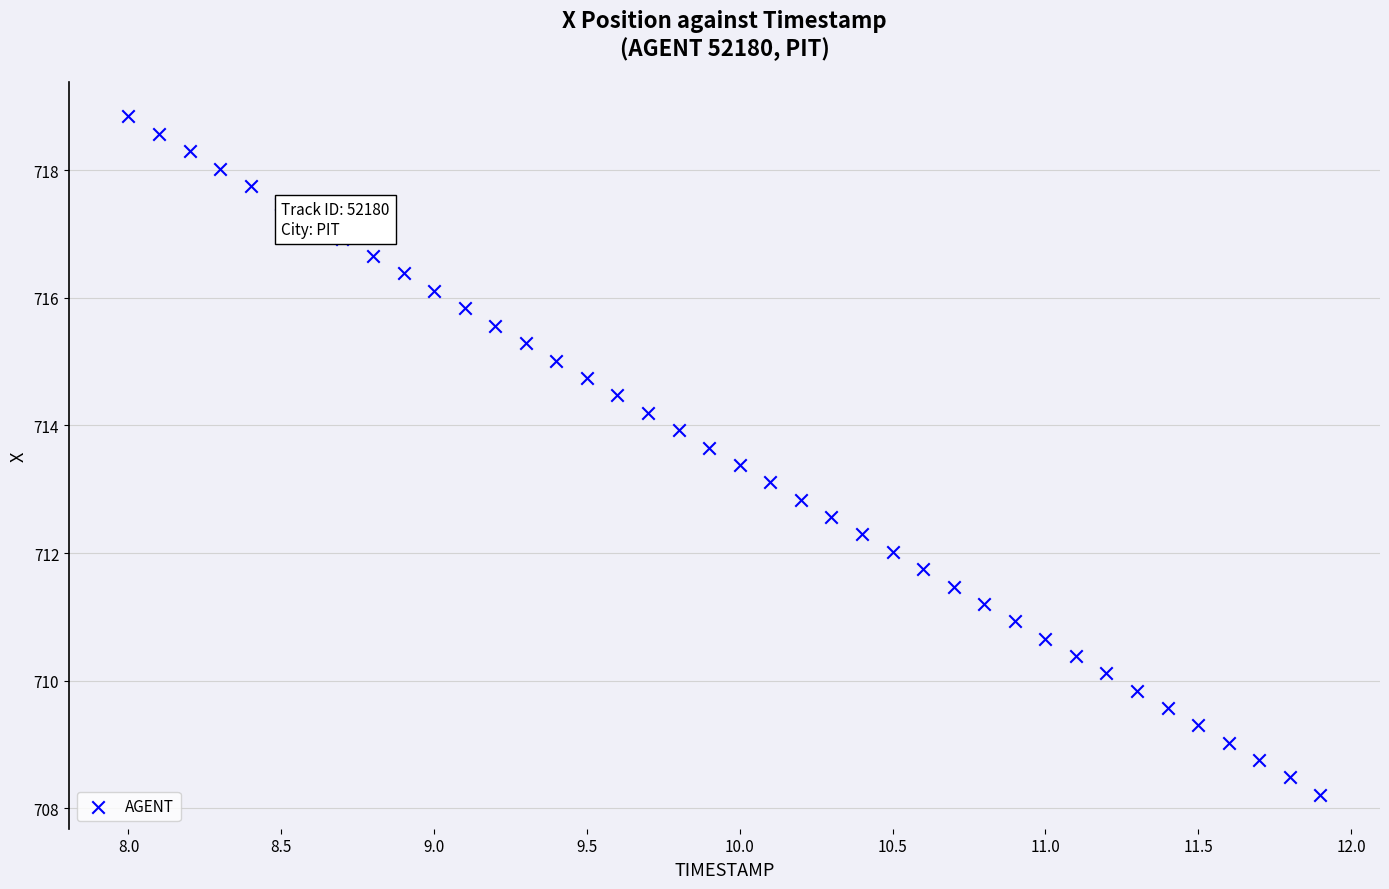

What is the range of X values (max minus min)?

3.9